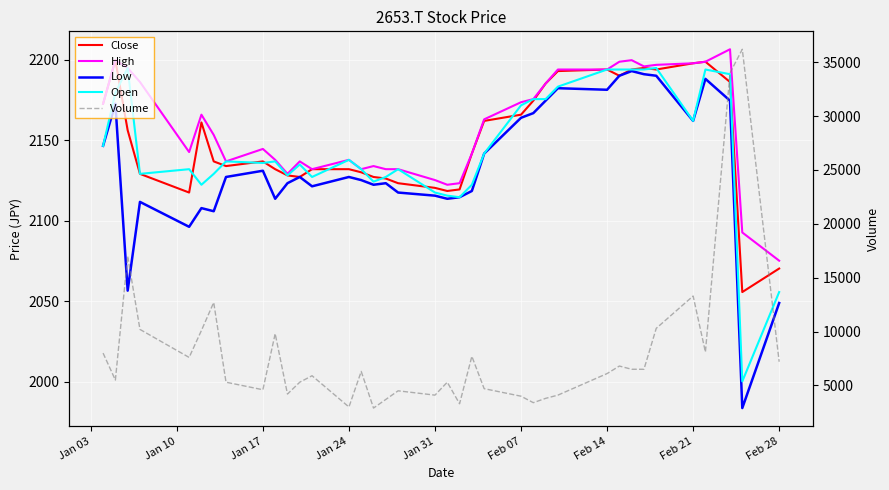

Where does the High series first go above 2153?

Jan 03